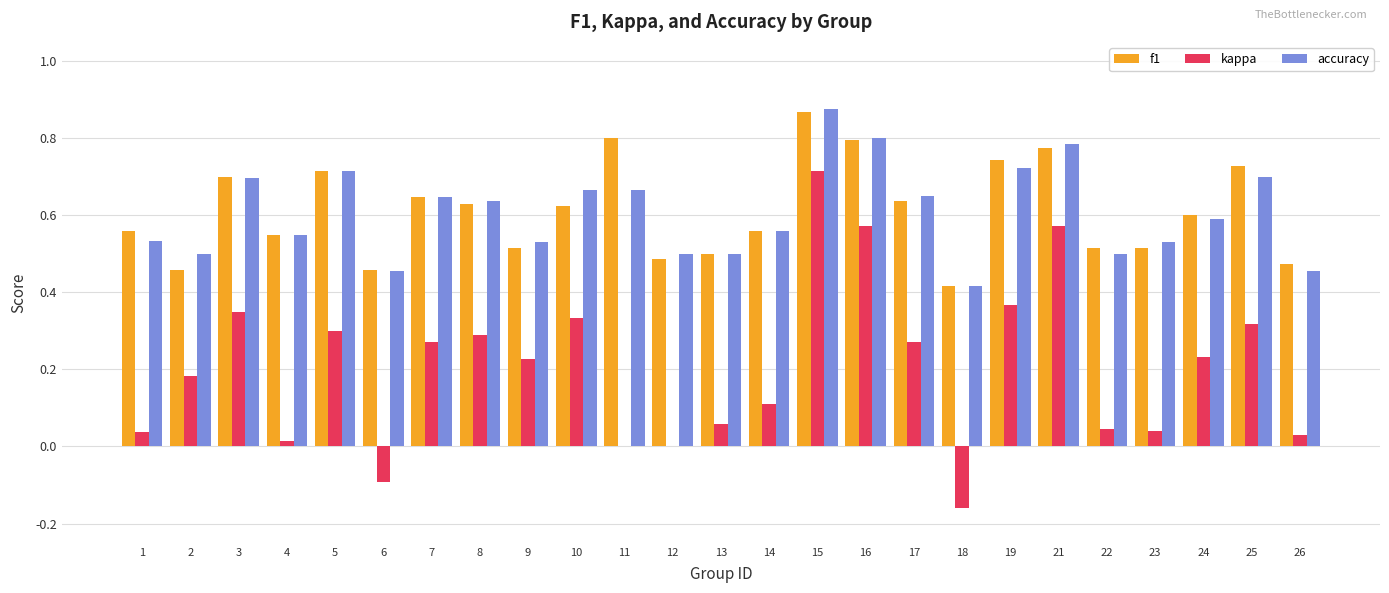

Is the value of accuracy at 22 greater than the value of f1 at 16?

No